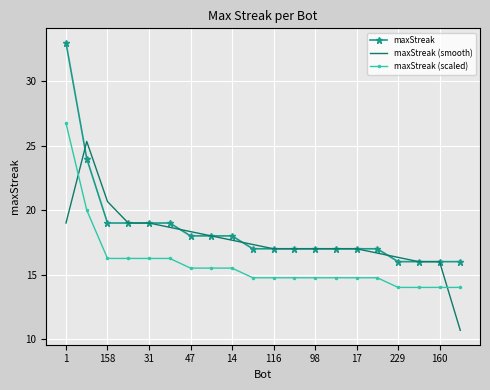

How many distinct data groups are displayed?

3